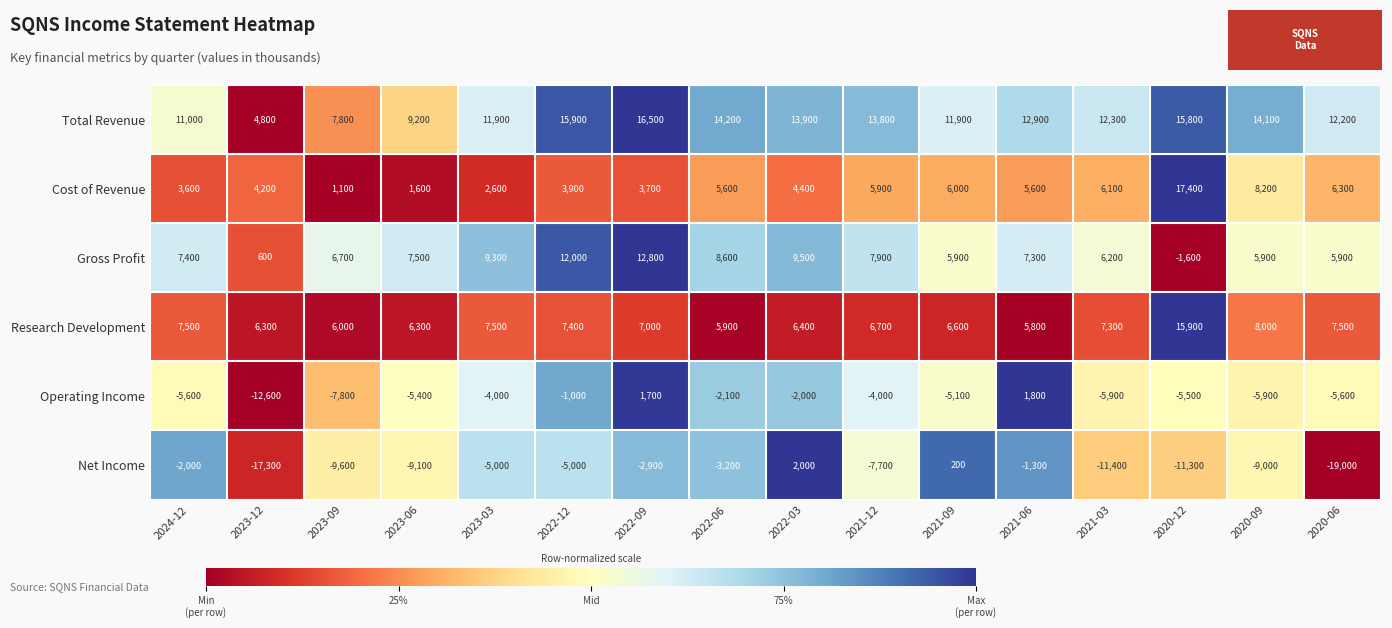

What is the difference between the Research Development values at 2022-06 and 2021-03?

1400